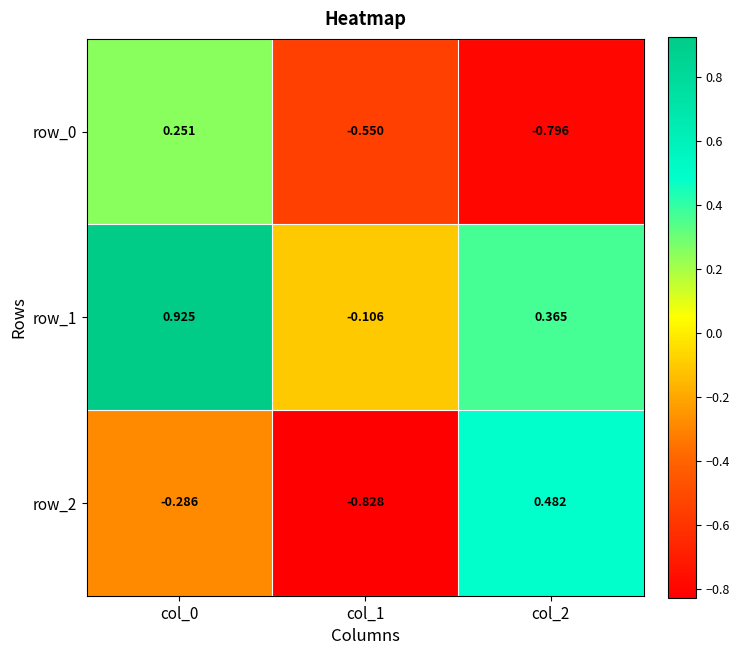

Is the value of row_1 at col_2 greater than the value of row_2 at col_2?

No